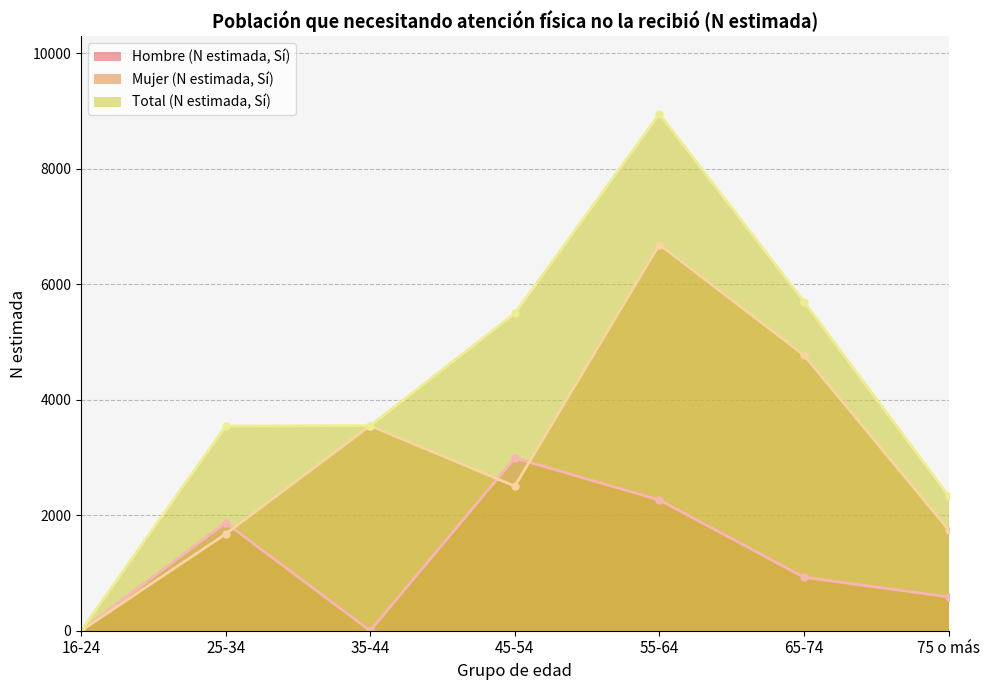

How many interior local peaks does the Total (N estimada, Sí) series have?

1